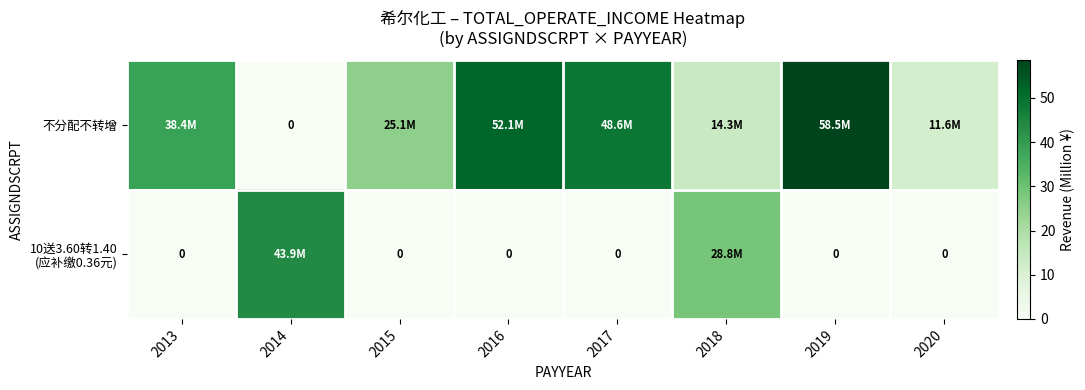

What is the difference between the 不分配不转增 values at 2013 and 2019?

20.0